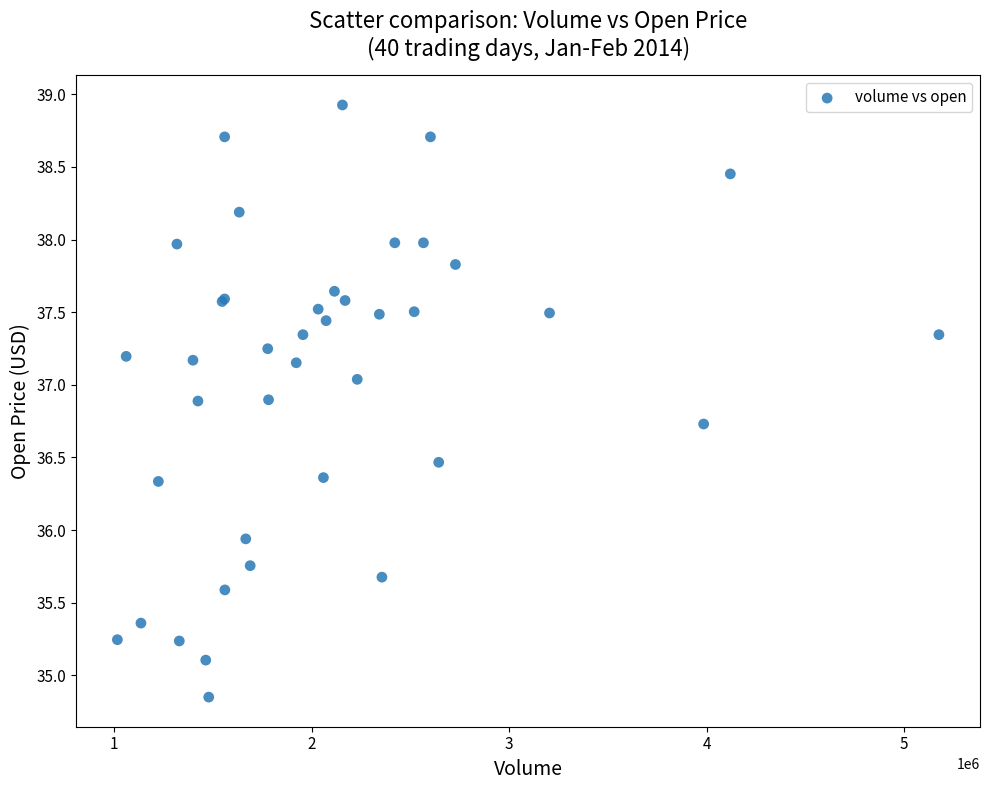

What Y value in the scatter plot is closest to 36?

35.9